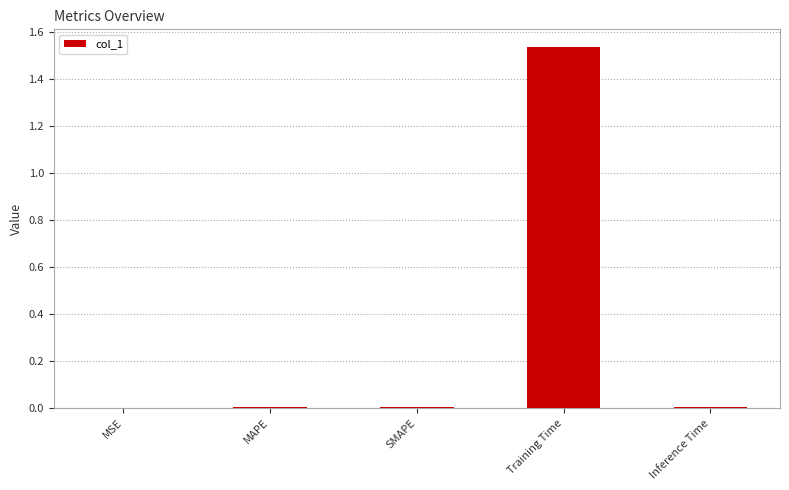

The value at SMAPE is 0.0. True or false?

True